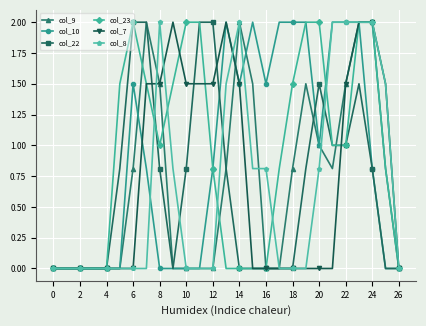

True or false: col_8 has more than 0 interior local peaks.

True